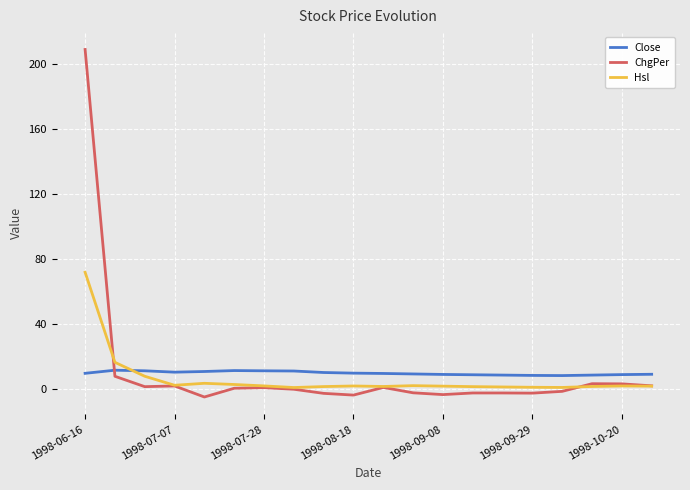

What is the maximum value for ChgPer?

209.1